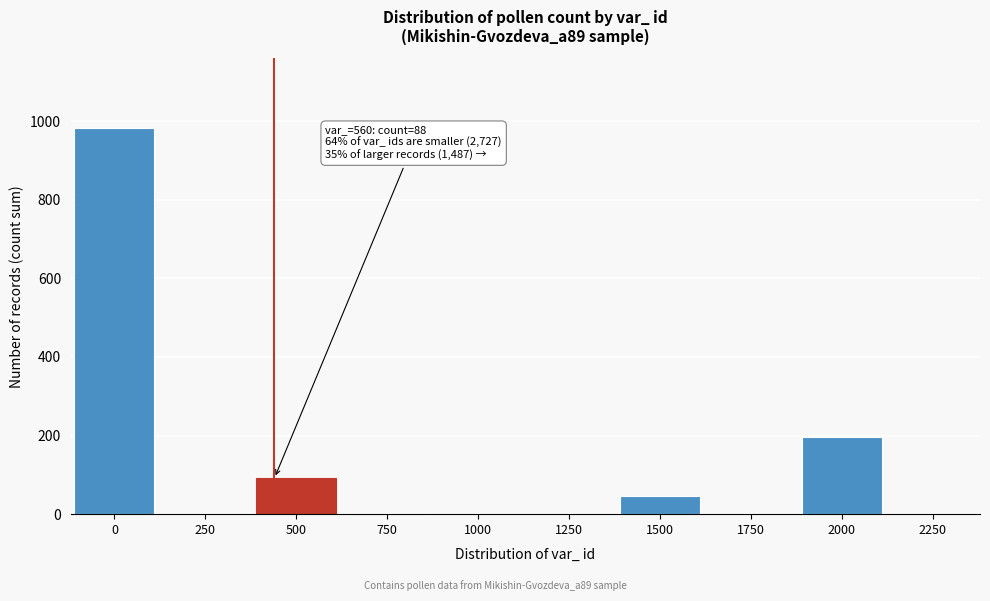

What is the approximate value at 1500?

45